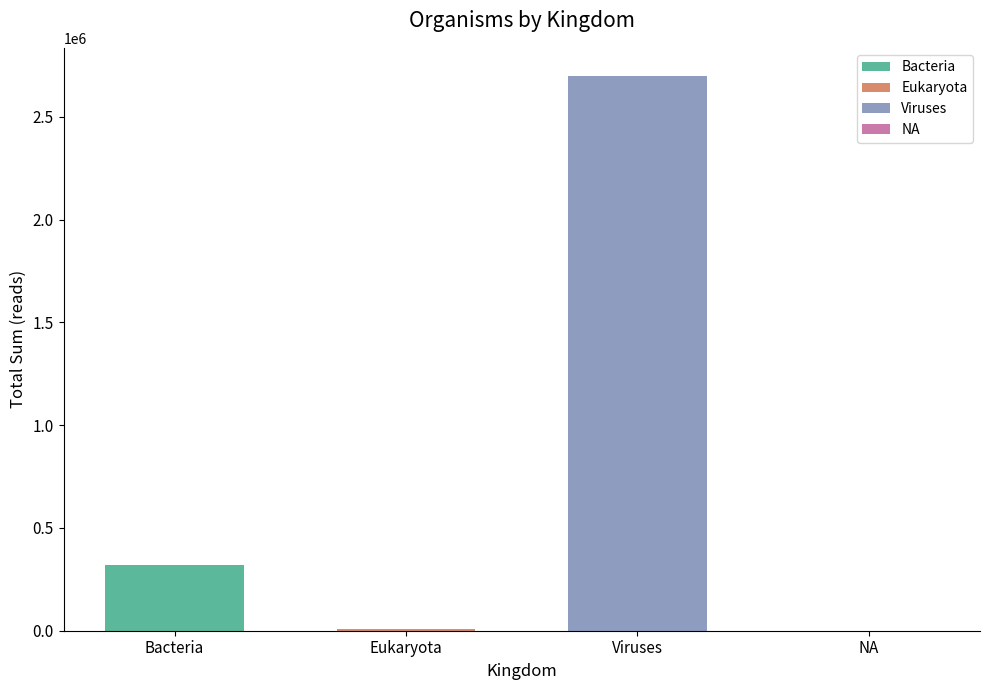

What is the greatest value displayed?

2700346